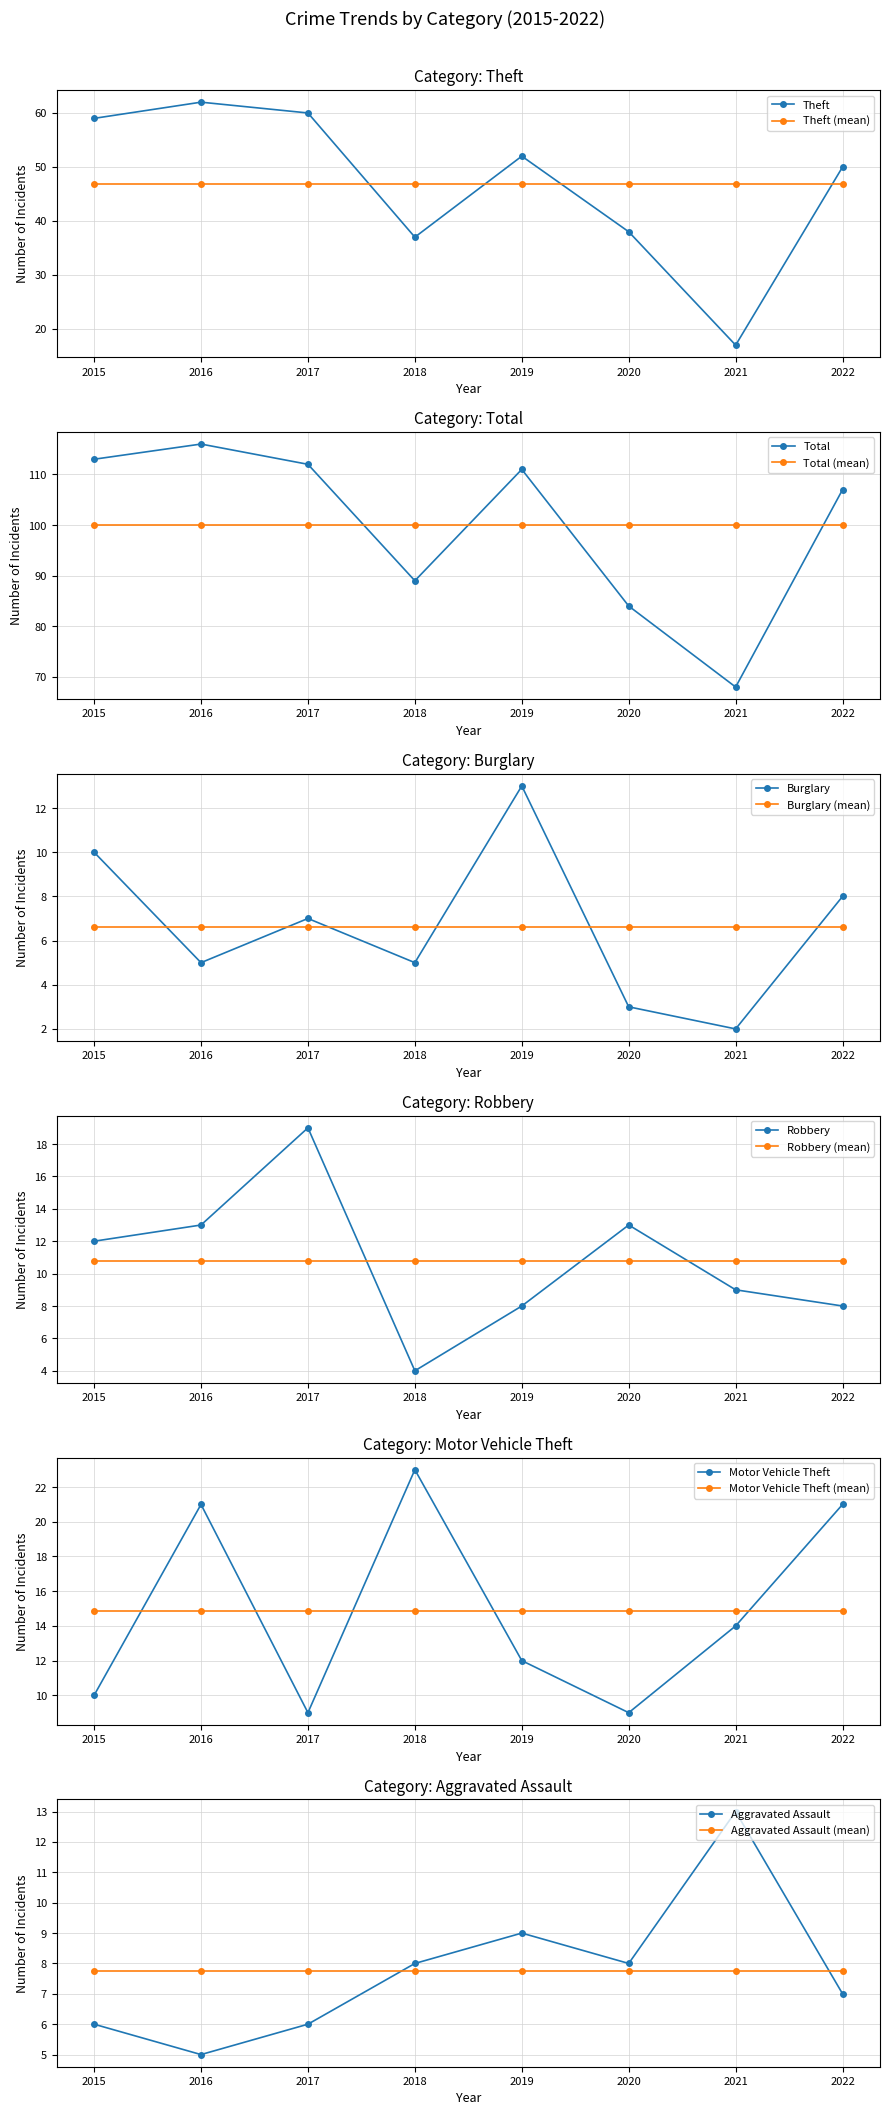

What is the value of the Burglary point at the 6th from the left?

3.0